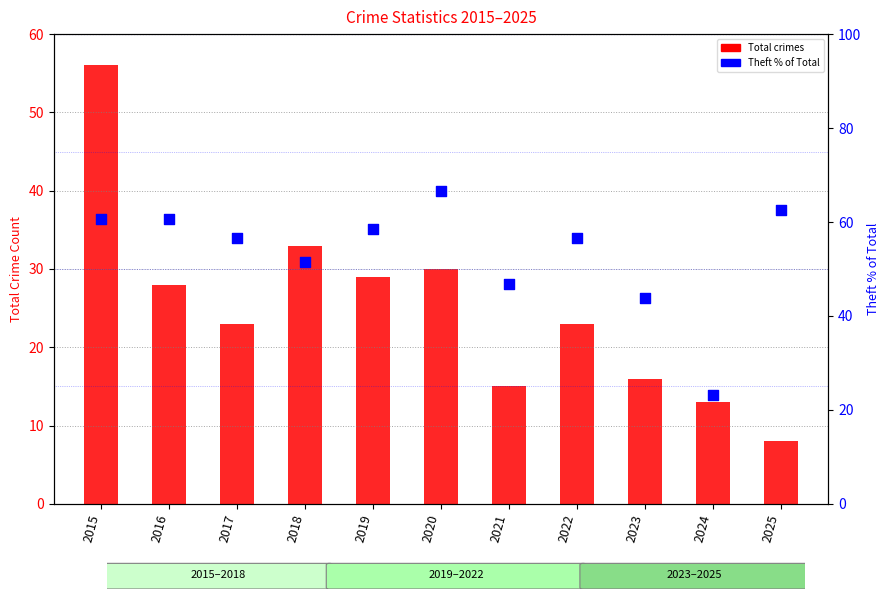

What are all the series names shown in the legend?

Total crimes, Theft % of Total